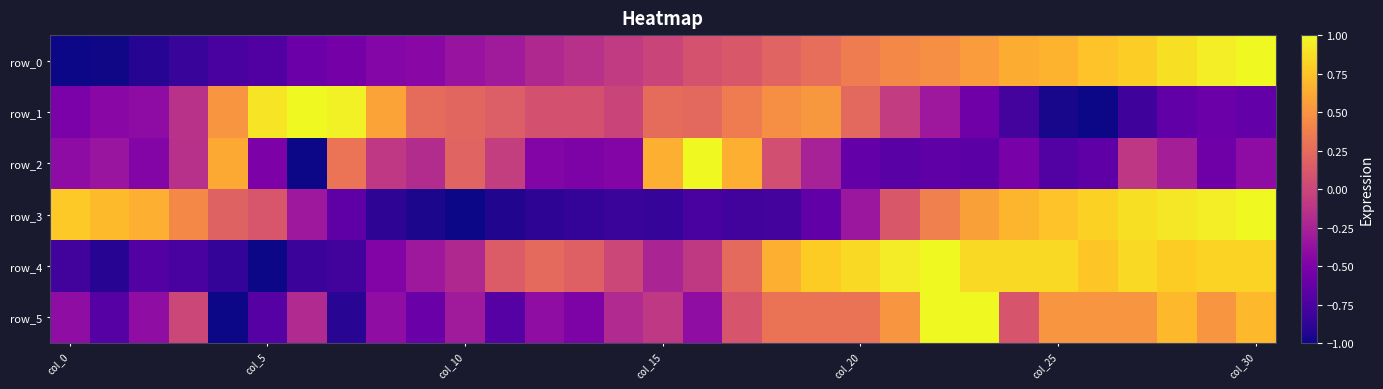

How many distinct data groups are displayed?

6